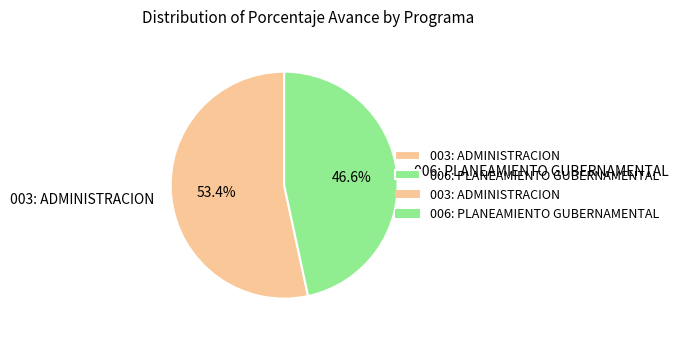

Which category accounts for the majority?

003: ADMINISTRACION